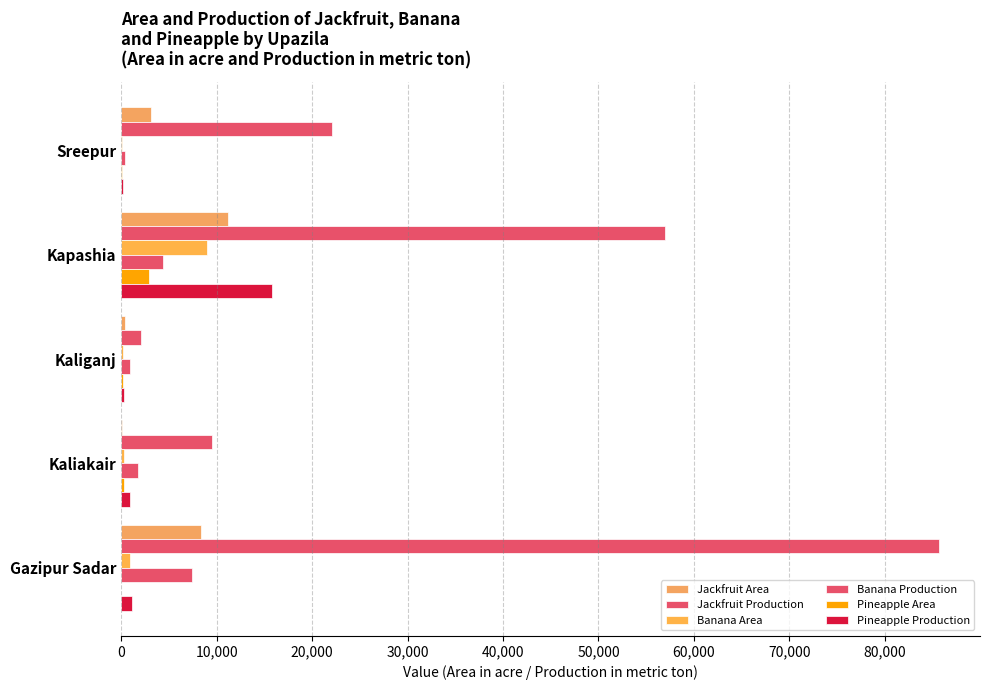

How many data points does each series have?

5